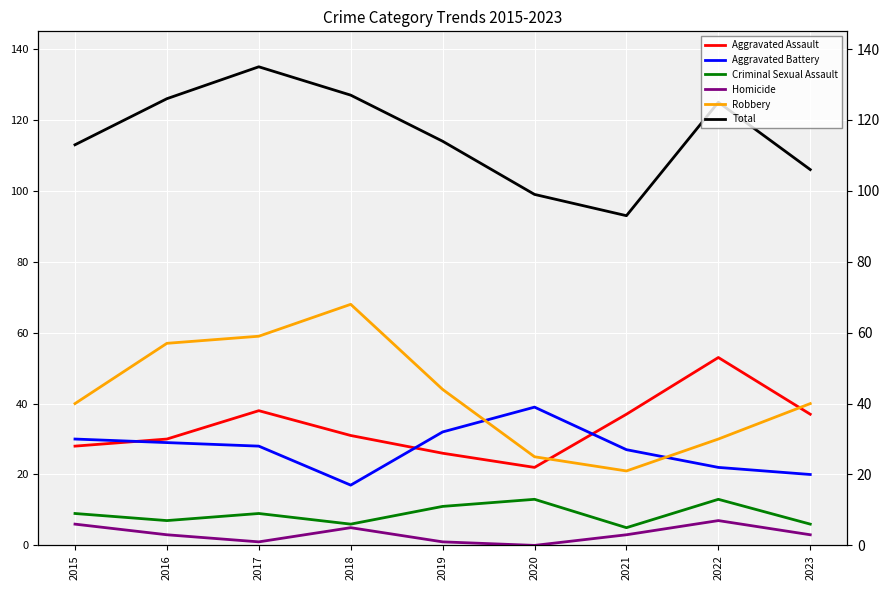

What is the average value of the Aggravated Battery series?

27